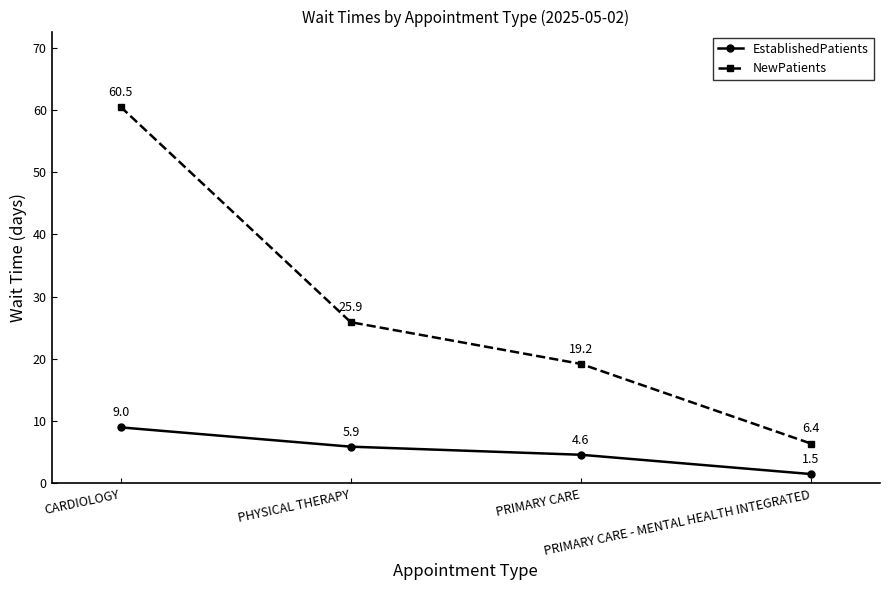

What is the spread (max minus min) of values at PHYSICAL THERAPY?

20.0